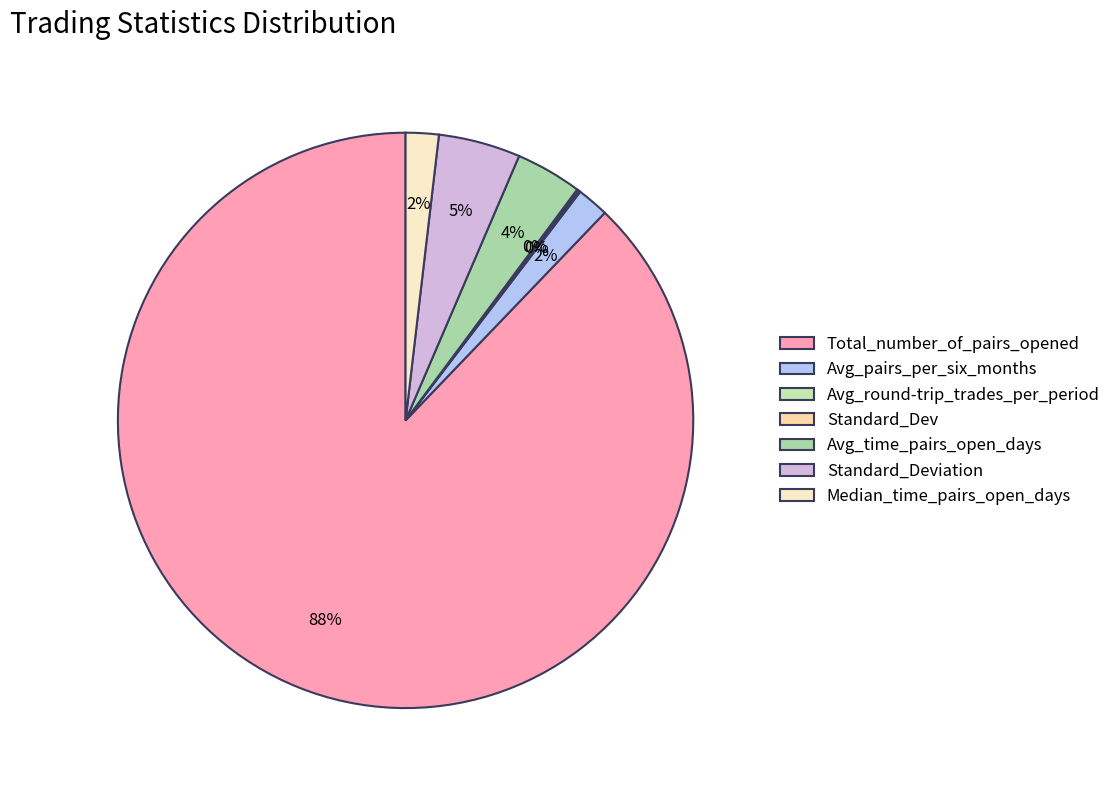

Which slice is the largest?

Total_number_of_pairs_opened